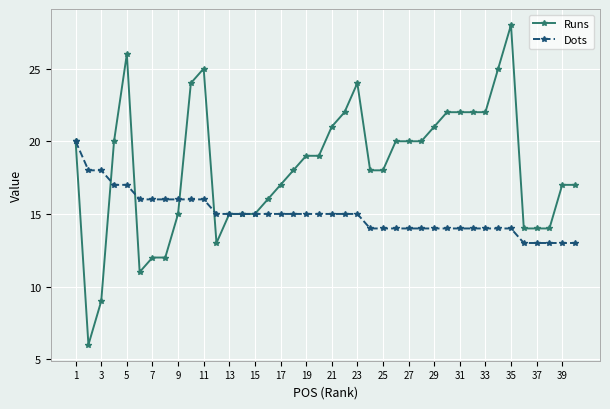

Rank the series by their average value, from highest to lowest.

Runs, Dots